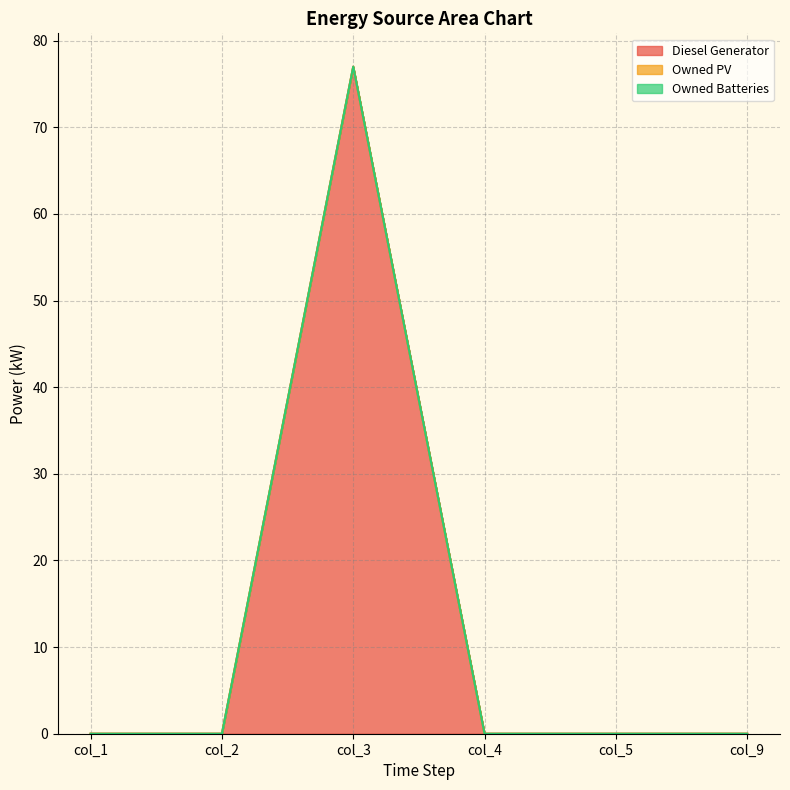

List the series in order of their peak value, lowest first.

Owned PV, Owned Batteries, Diesel Generator